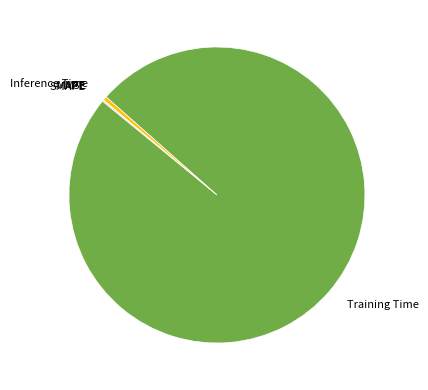

Does Inference Time represent more than half of the total?

No